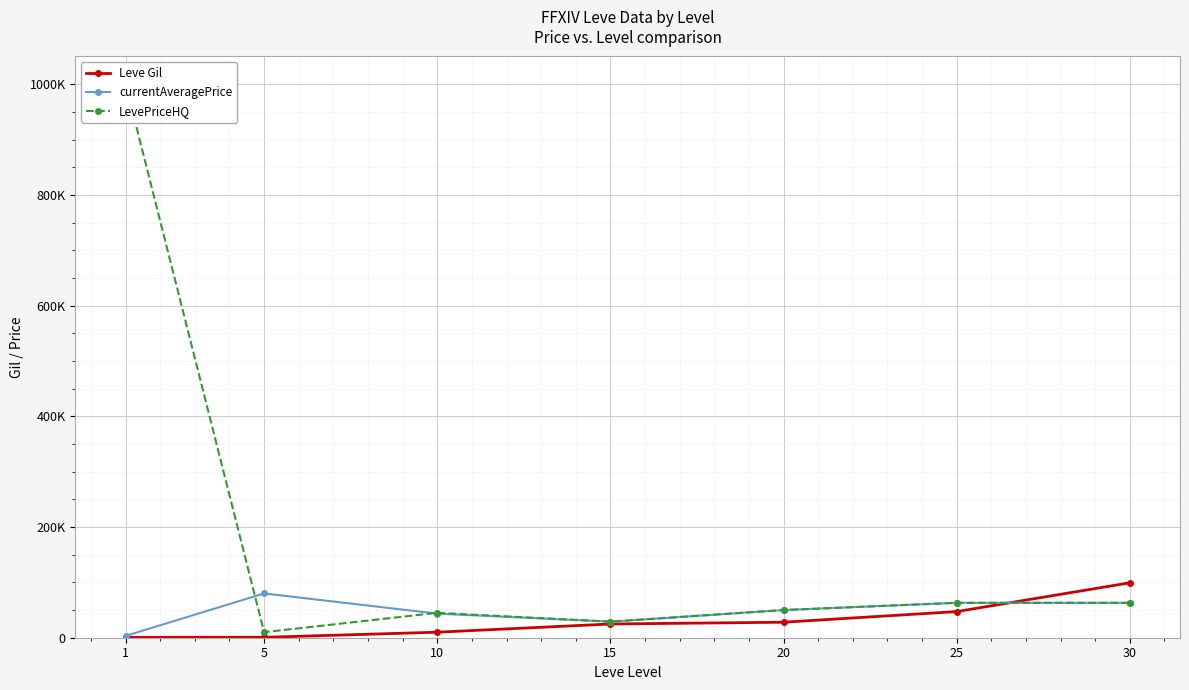

How many lines are shown in the chart?

3